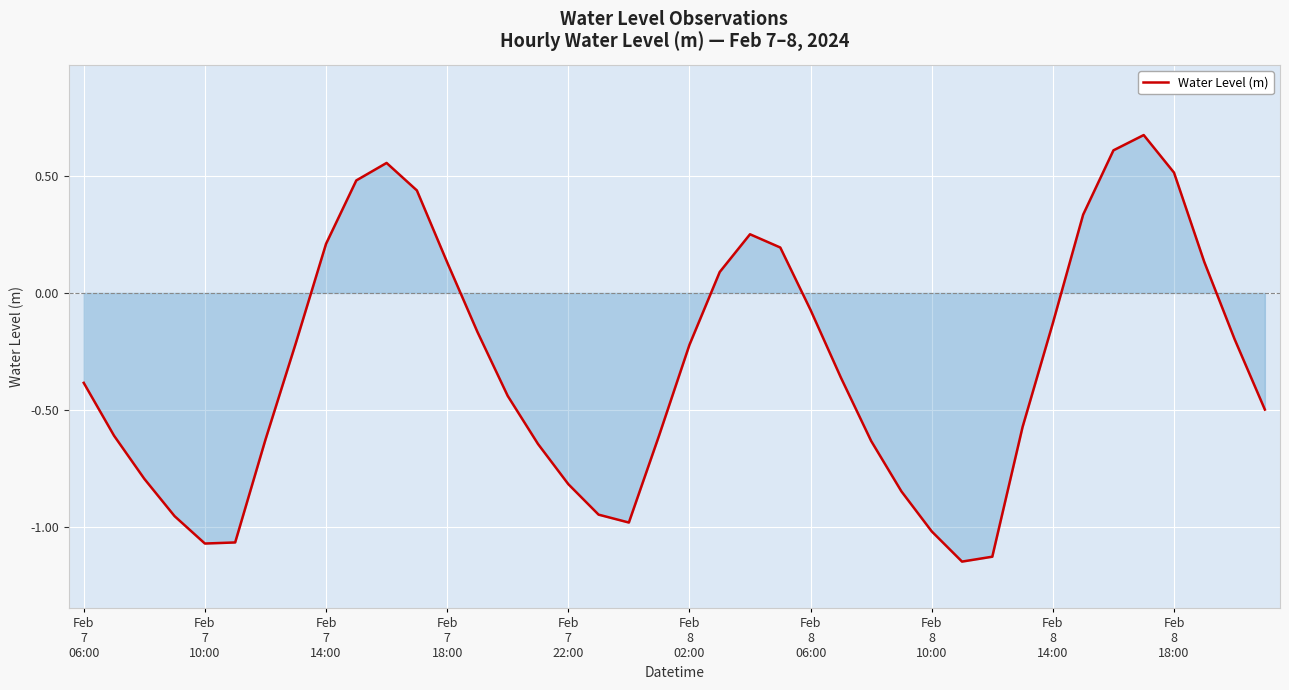

What is the difference between the maximum and minimum values?

1.8